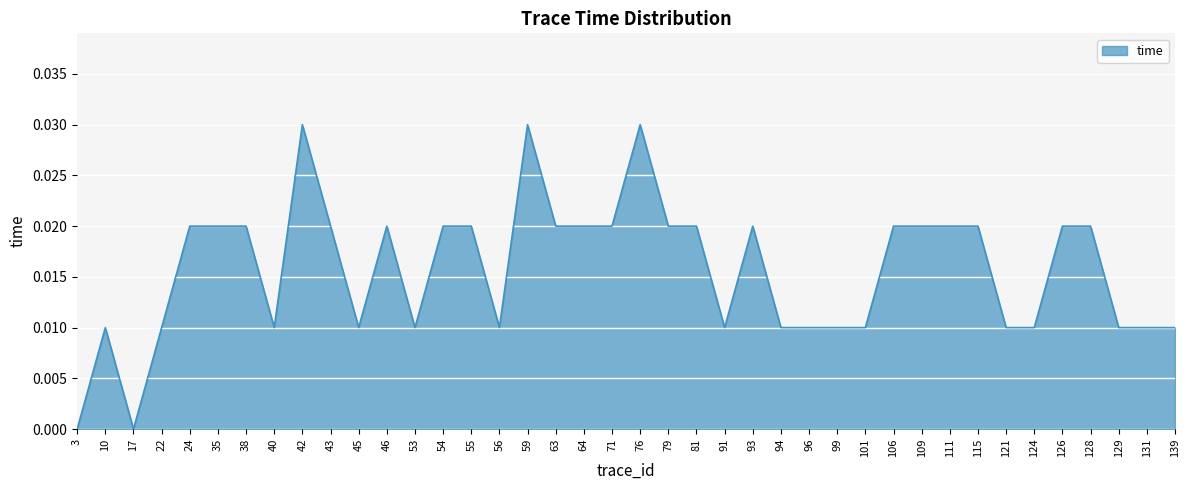

True or false: the data has more than 2 interior local peaks.

True